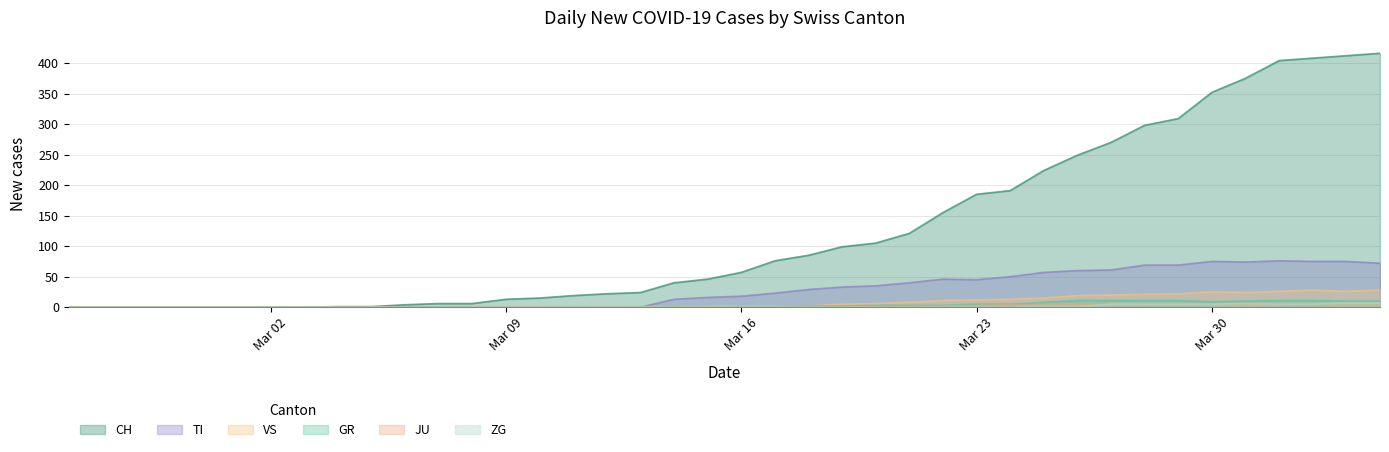

What is the greatest value displayed?

416